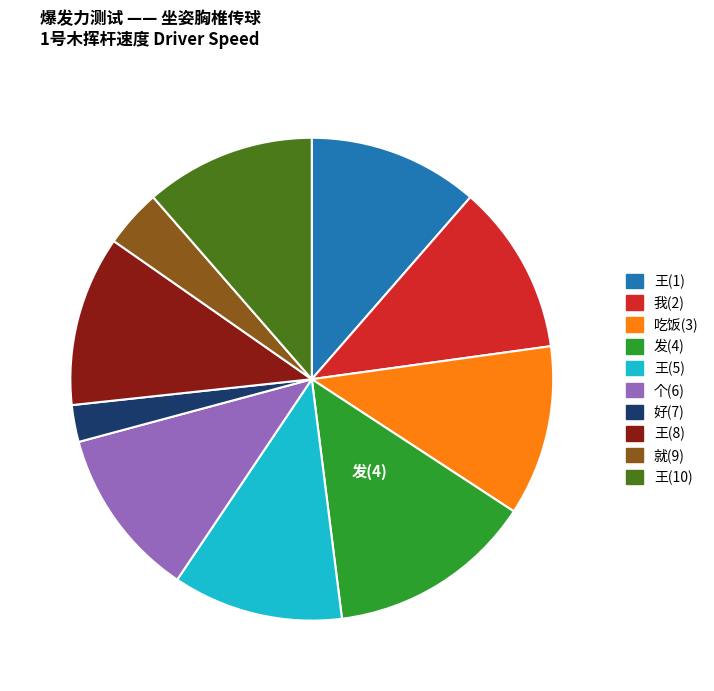

Does any single category account for the majority?

No